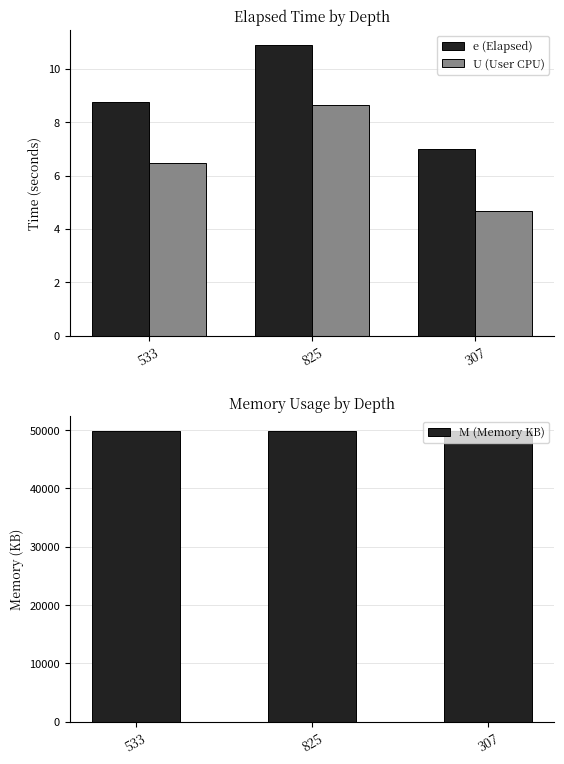

Count the e (Elapsed) values in the range 7 to 10.

2